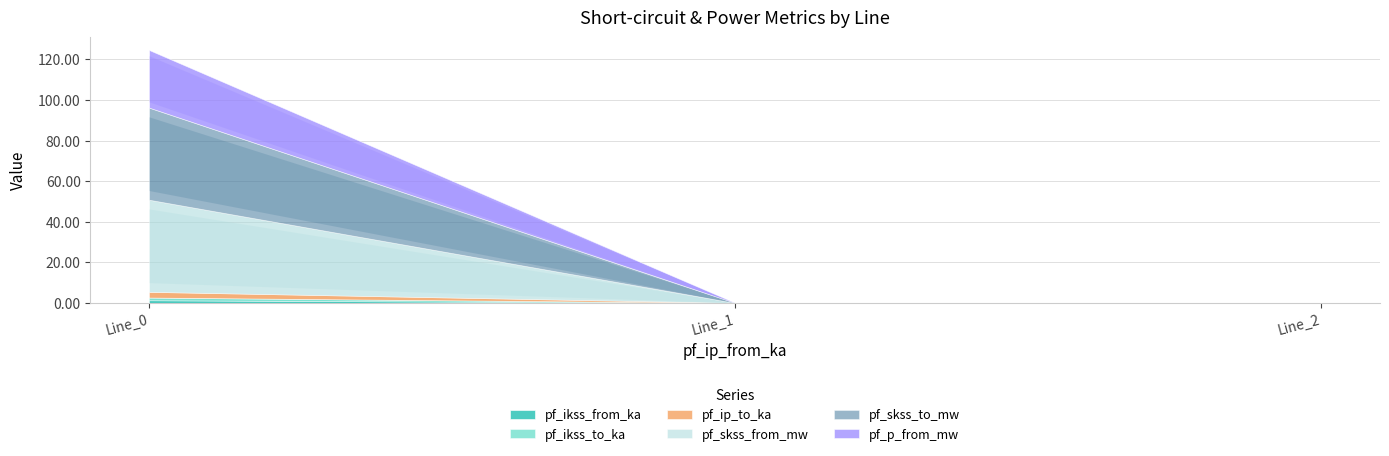

Which category has the highest value across all series?

Line_0